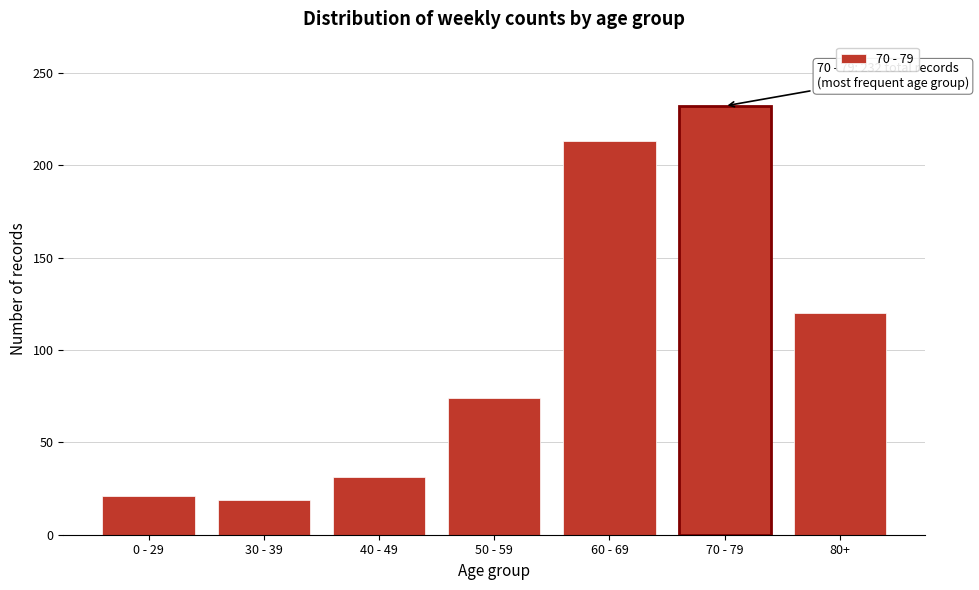

Reading left to right, transcribe all the data shown in this chart.

21	19	31	74	213	232	120